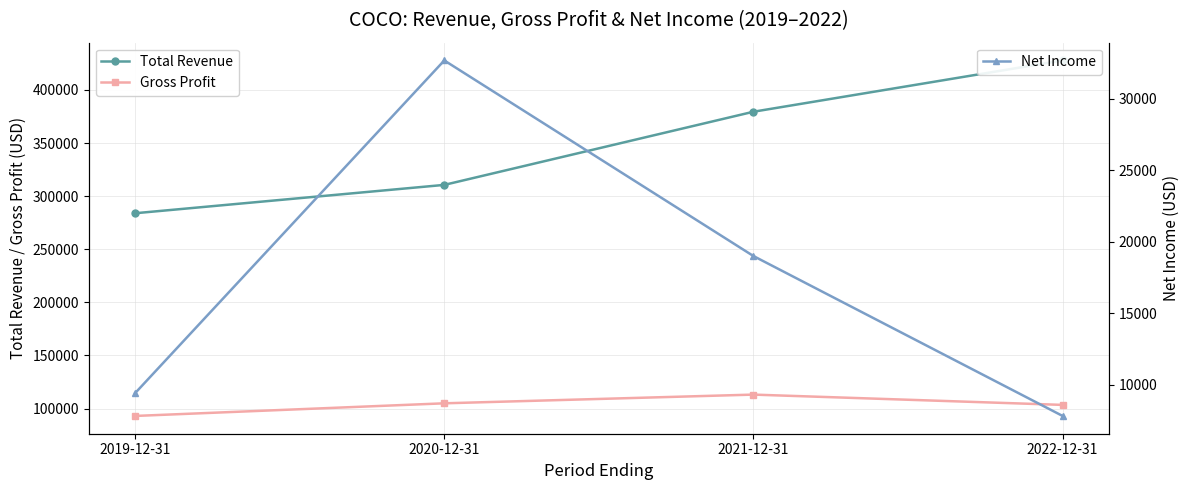

At which label does Total Revenue reach its minimum?

2019-12-31